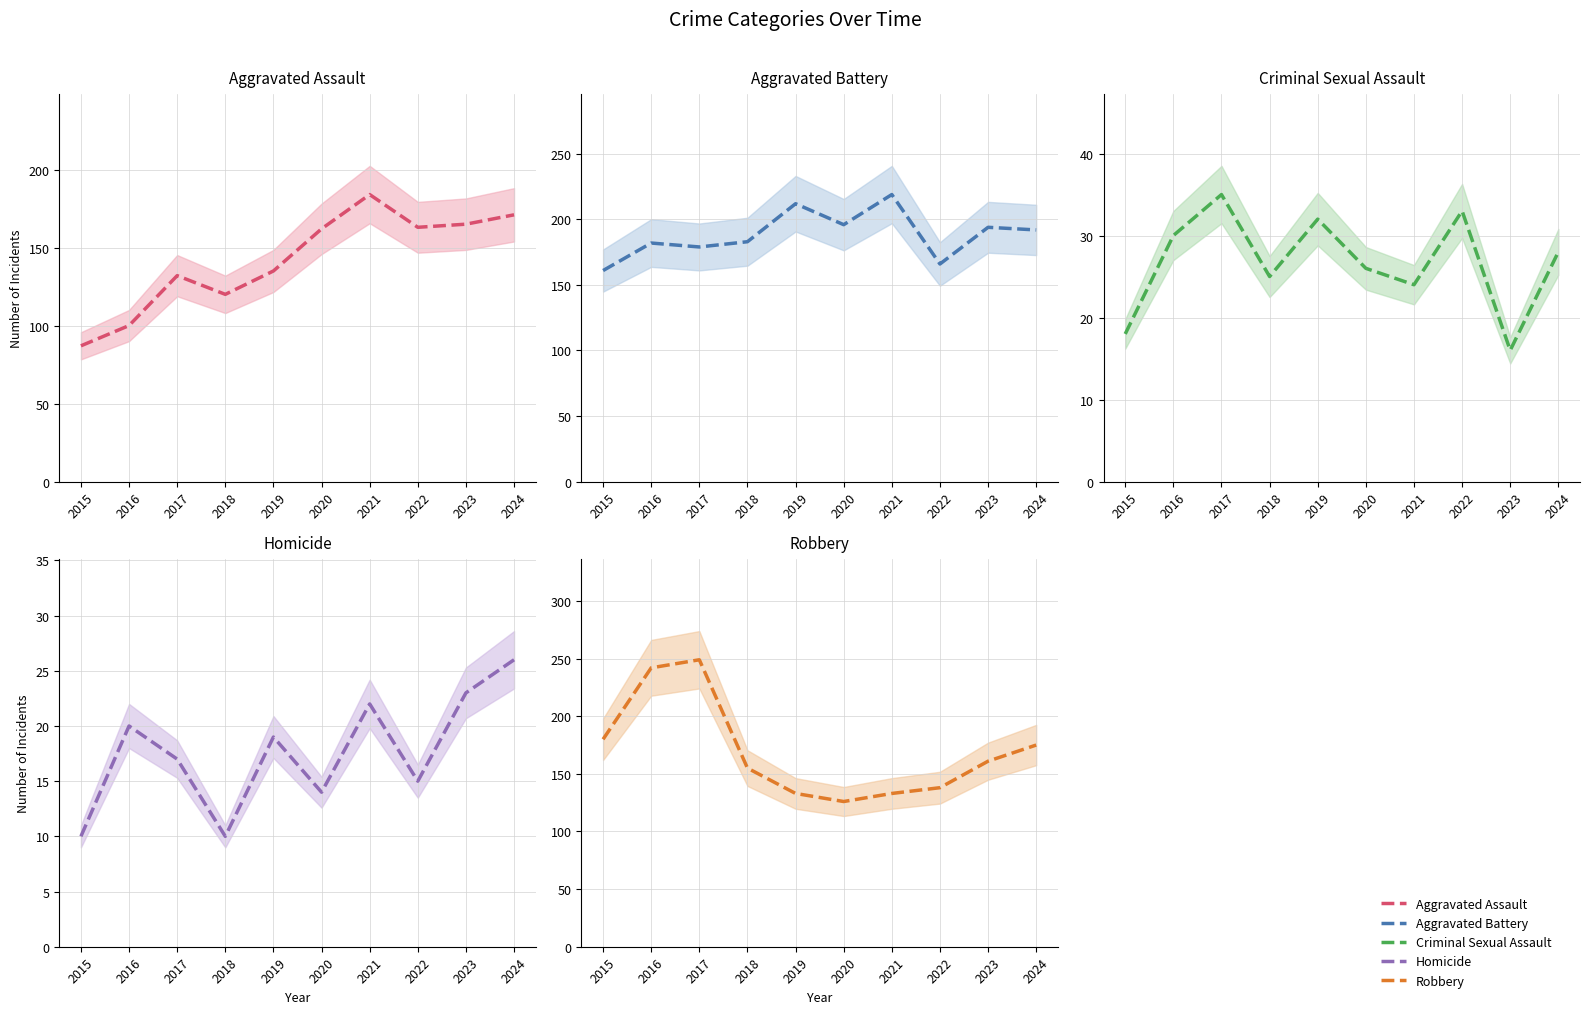

Which series has the largest range (max minus min)?

Robbery